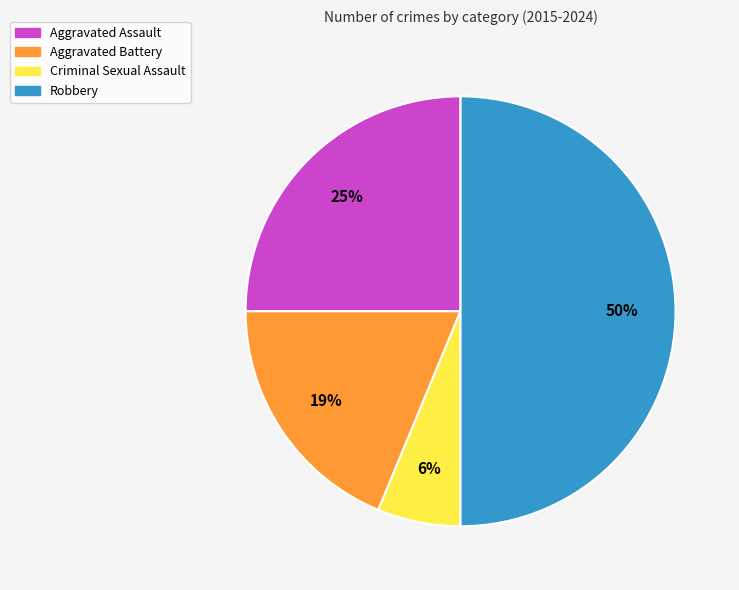

Do Criminal Sexual Assault and Robbery together represent more than half of the pie?

Yes